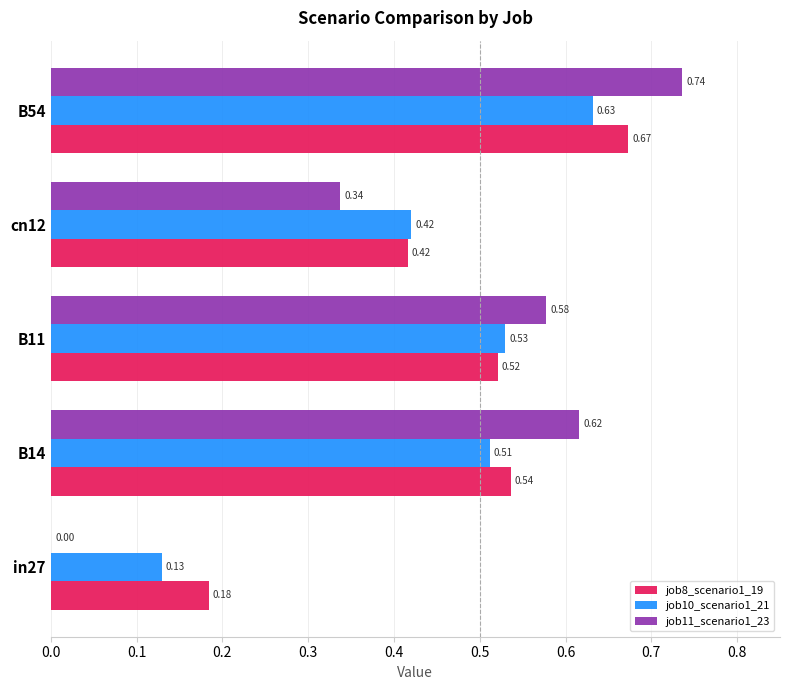

Between in27 and B14, which series saw the biggest shift?

job11_scenario1_23